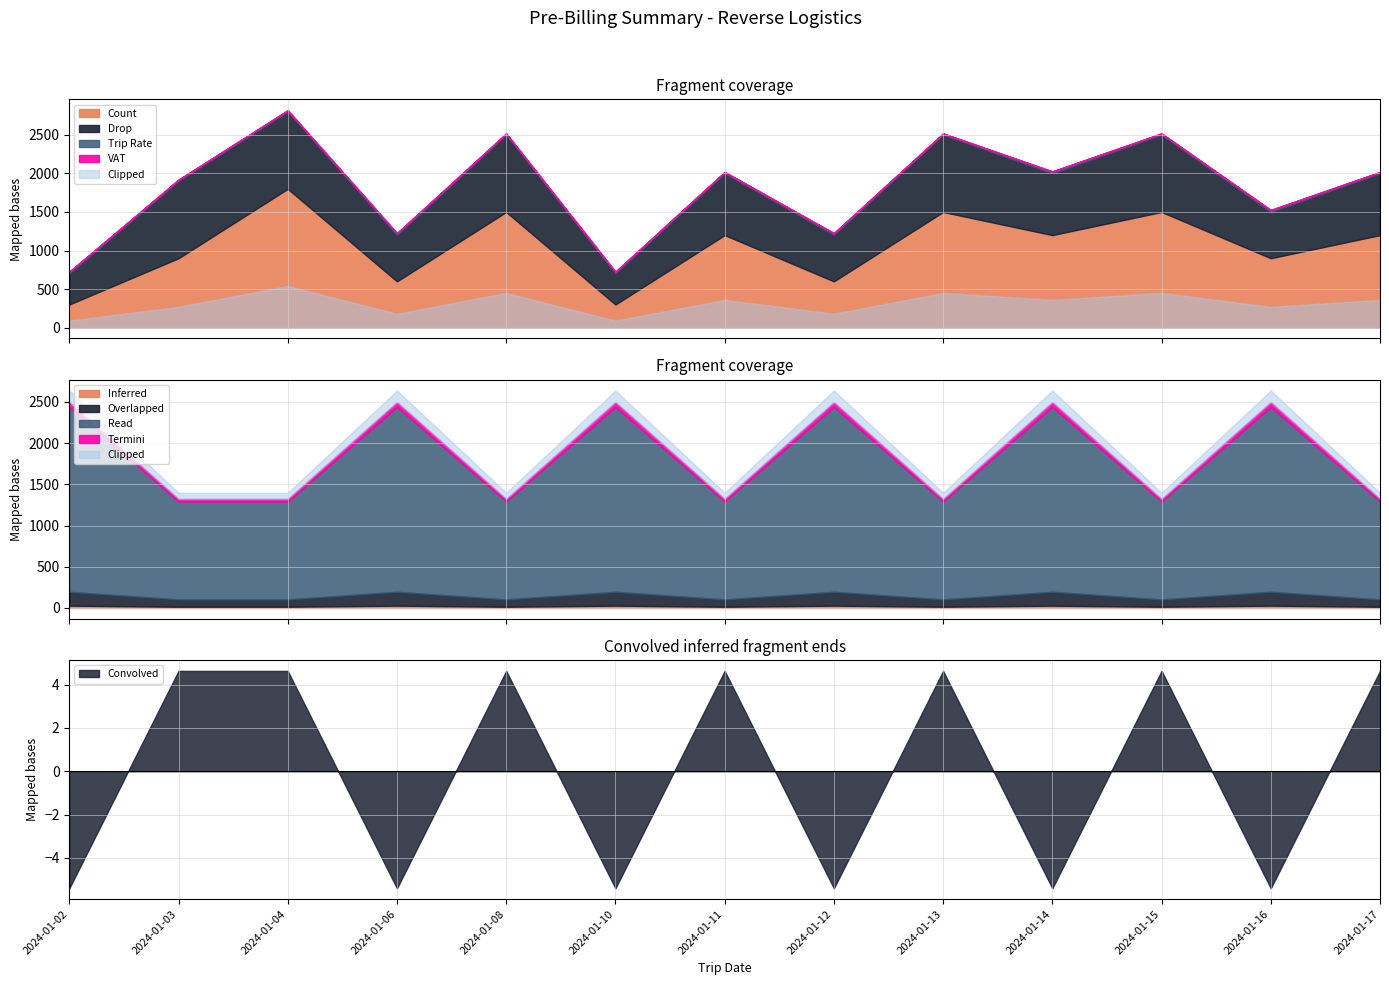

Is it true that Convolved equals -5.4 at 2024-01-06?

True